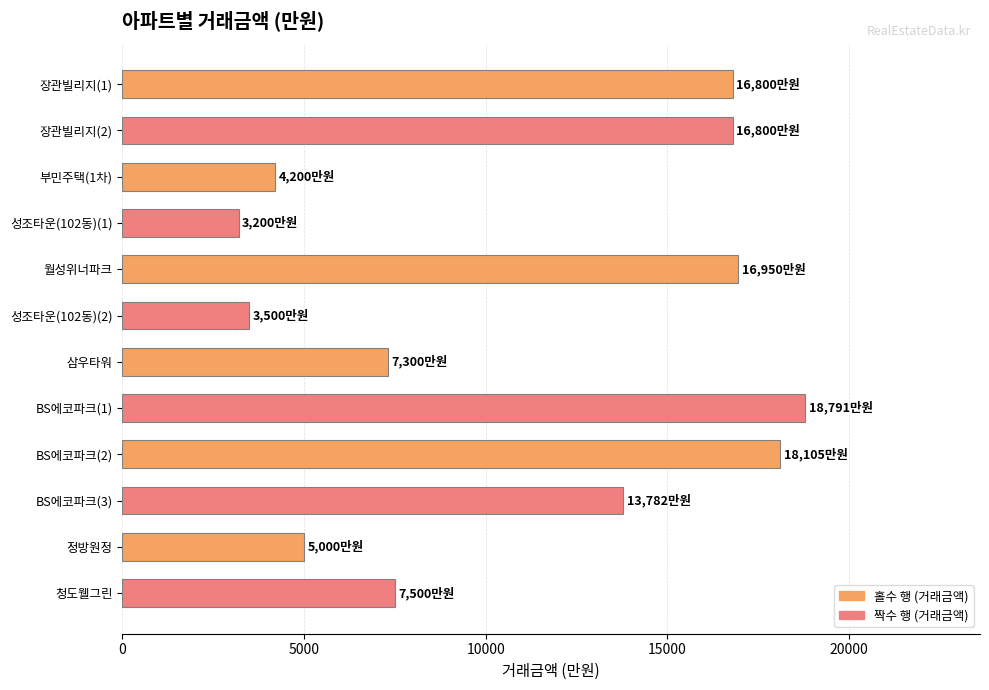

What is the difference between the maximum and minimum values?

15591